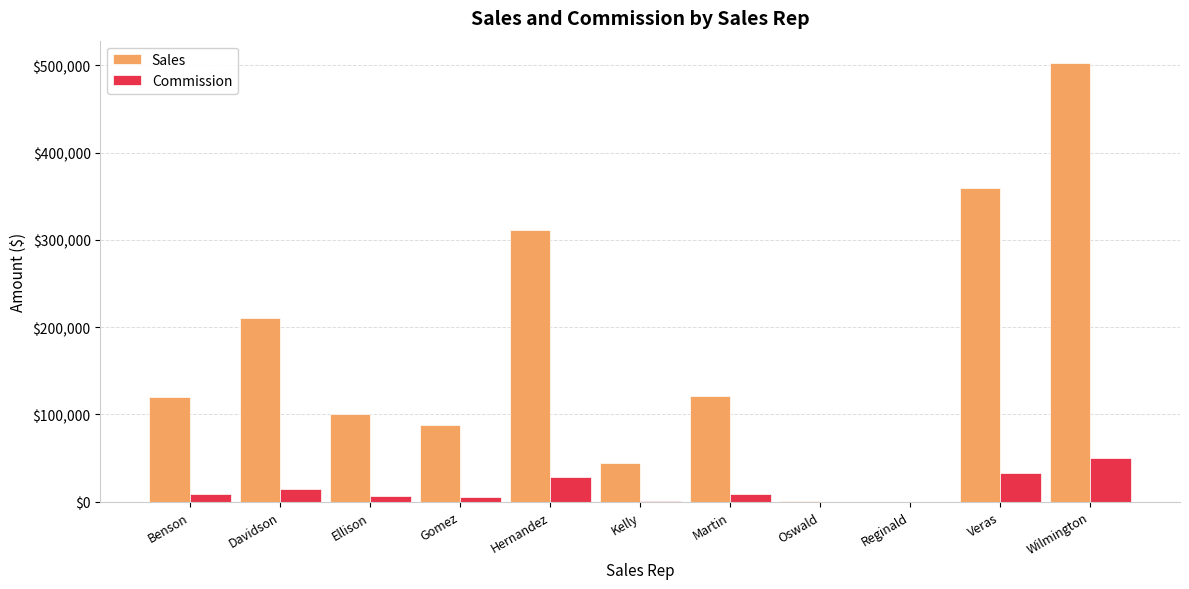

At which label is Sales closest to 251491?

Davidson